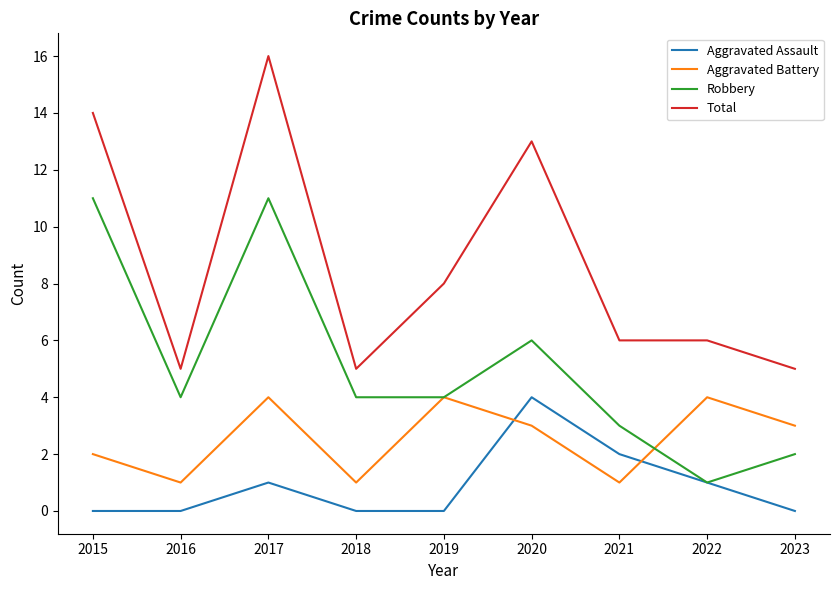

Which series changed the most between 2020 and 2021?

Total